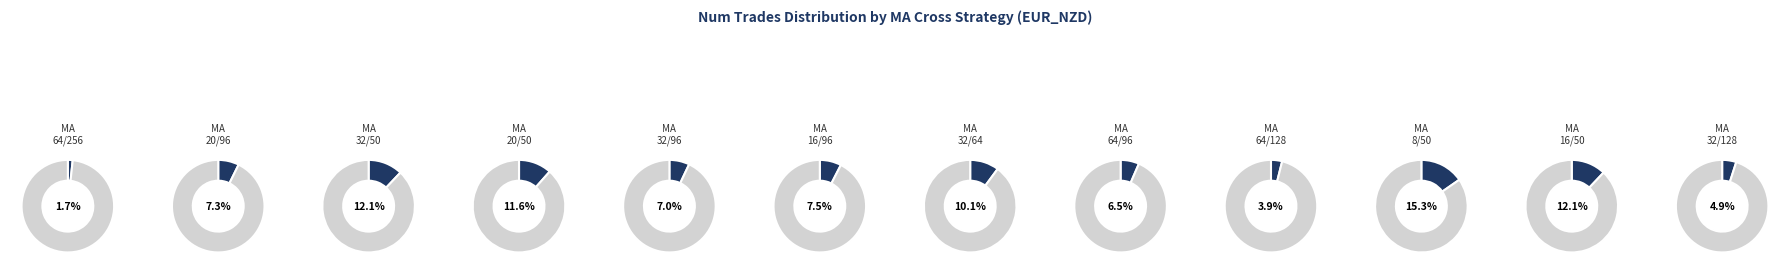

To the nearest percent, what percentage of the pie is MA_20_50?

12%